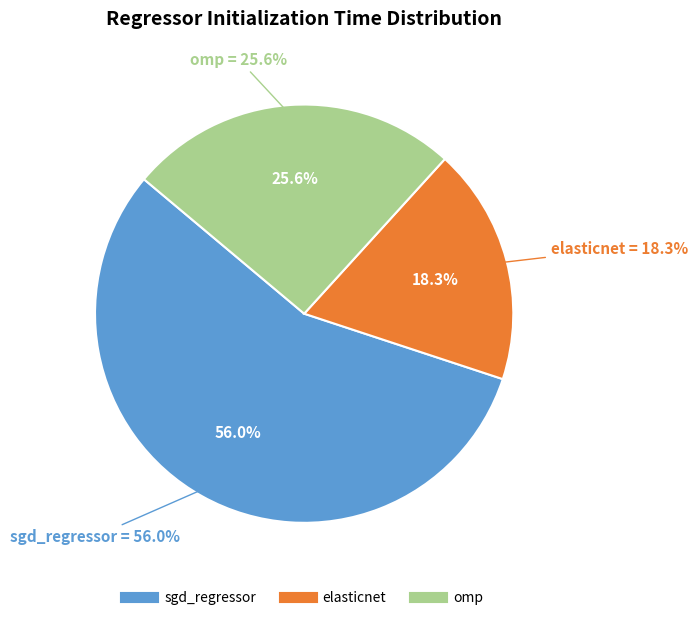

Combined, do elasticnet and sgd_regressor account for over 50%?

Yes